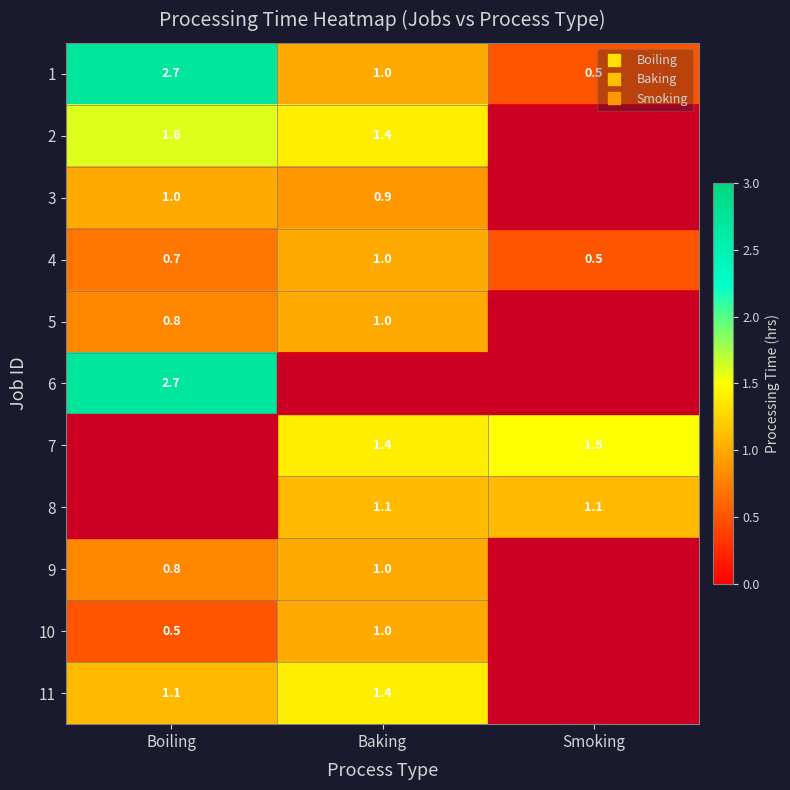

What is the greatest value displayed?

2.7